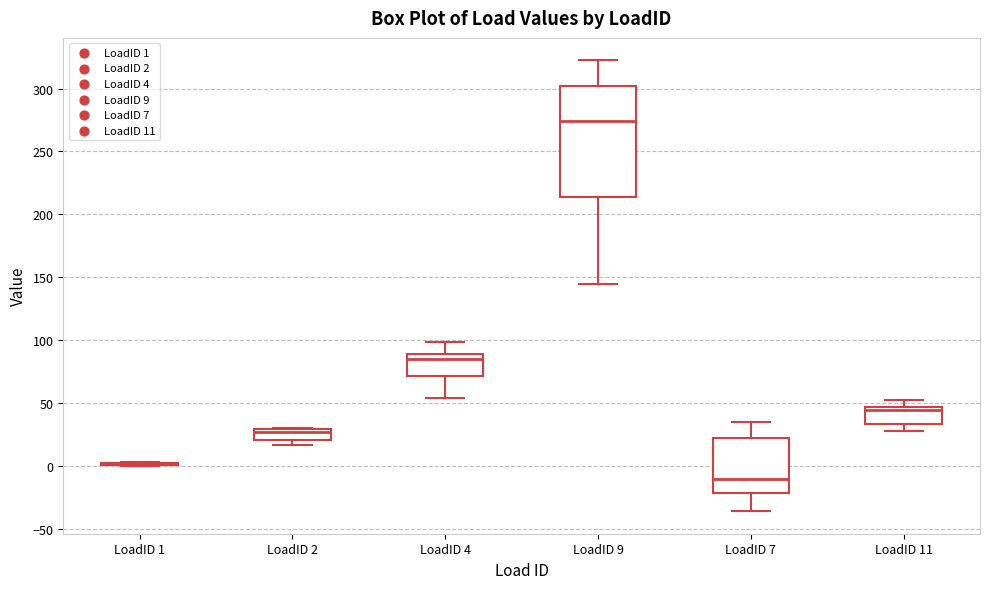

Reading left to right, transcribe this box plot: for each box, give where its median line is, the range the box spans, and where its two whiskers end, as read against the y-axis. The values are not printed on the chart, so give them approximately, as read against the axis.

LoadID 1: box collapsed to a line at 0, whiskers 0 to 5
LoadID 2: median 25, box 20 to 30, whiskers 15 to 30
LoadID 4: median 85, box 70 to 90, whiskers 55 to 100
LoadID 9: median 275, box 215 to 300, whiskers 145 to 320
LoadID 7: median -10, box -20 to 20, whiskers -35 to 35
LoadID 11: median 45 (just below the box's upper edge), box 35 to 45, whiskers 30 to 55